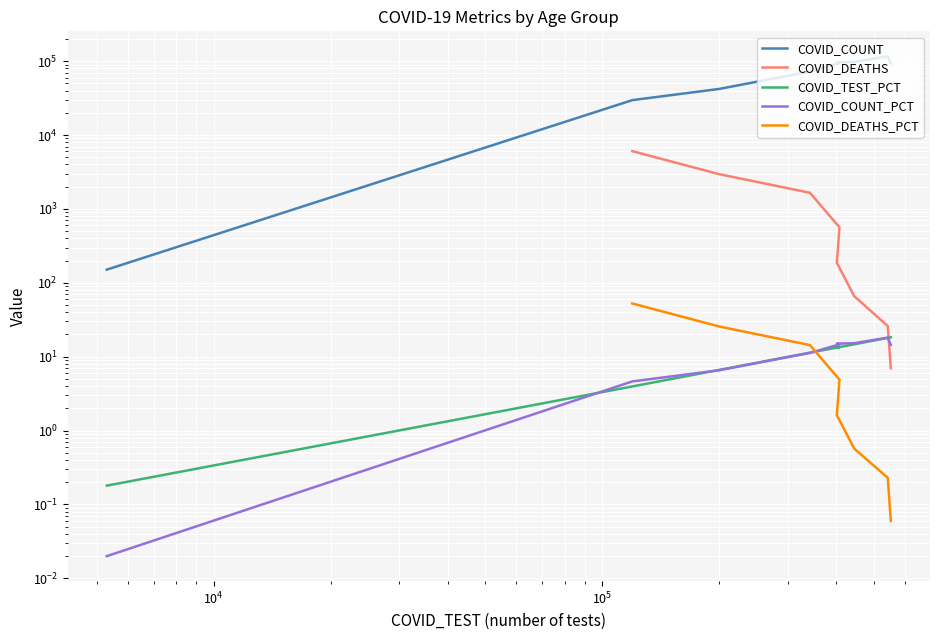

True or false: COVID_DEATHS and COVID_COUNT cross at least once.

False